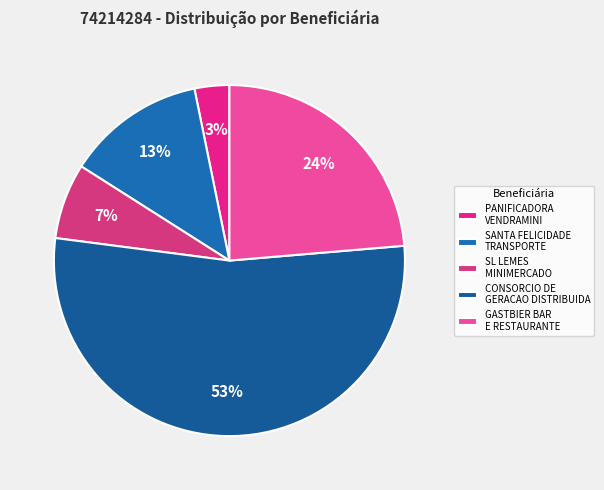

Rank the categories by value from highest to lowest.

CONSORCIO DE GERACAO DISTRIBUIDA, GASTBIER BAR E RESTAURANTE, SANTA FELICIDADE TRANSPORTE, SL LEMES MINIMERCADO, PANIFICADORA VENDRAMINI